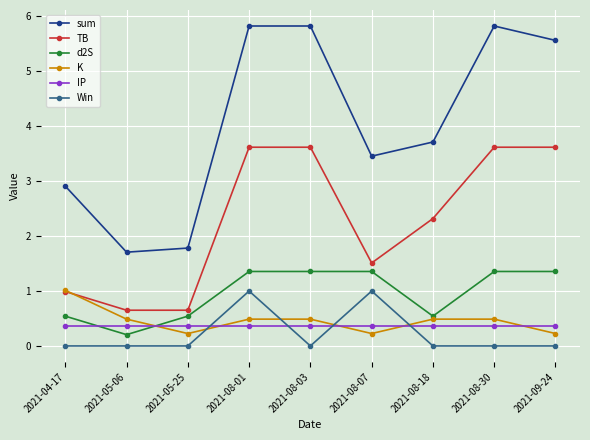

Is the value of K at 2021-08-30 greater than the value of d2S at 2021-08-03?

No